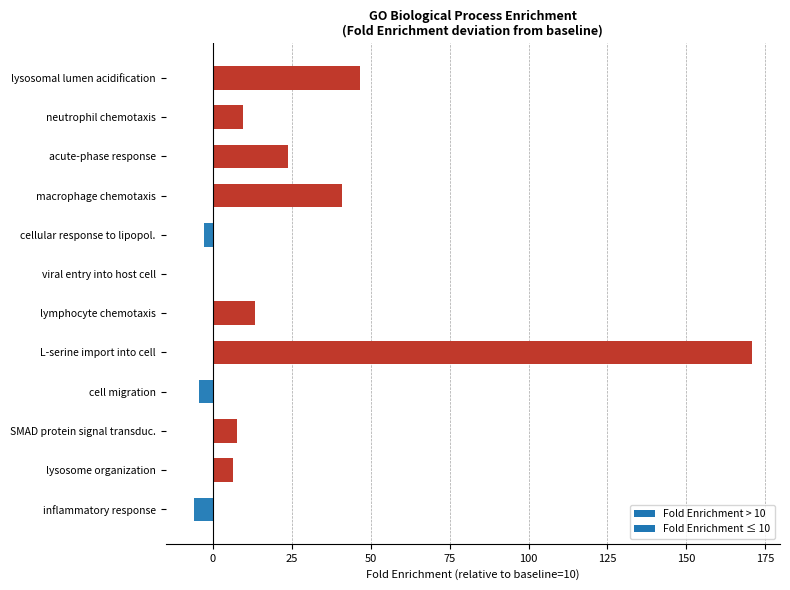

Between SMAD protein signal transduc. and macrophage chemotaxis, which is larger?

macrophage chemotaxis